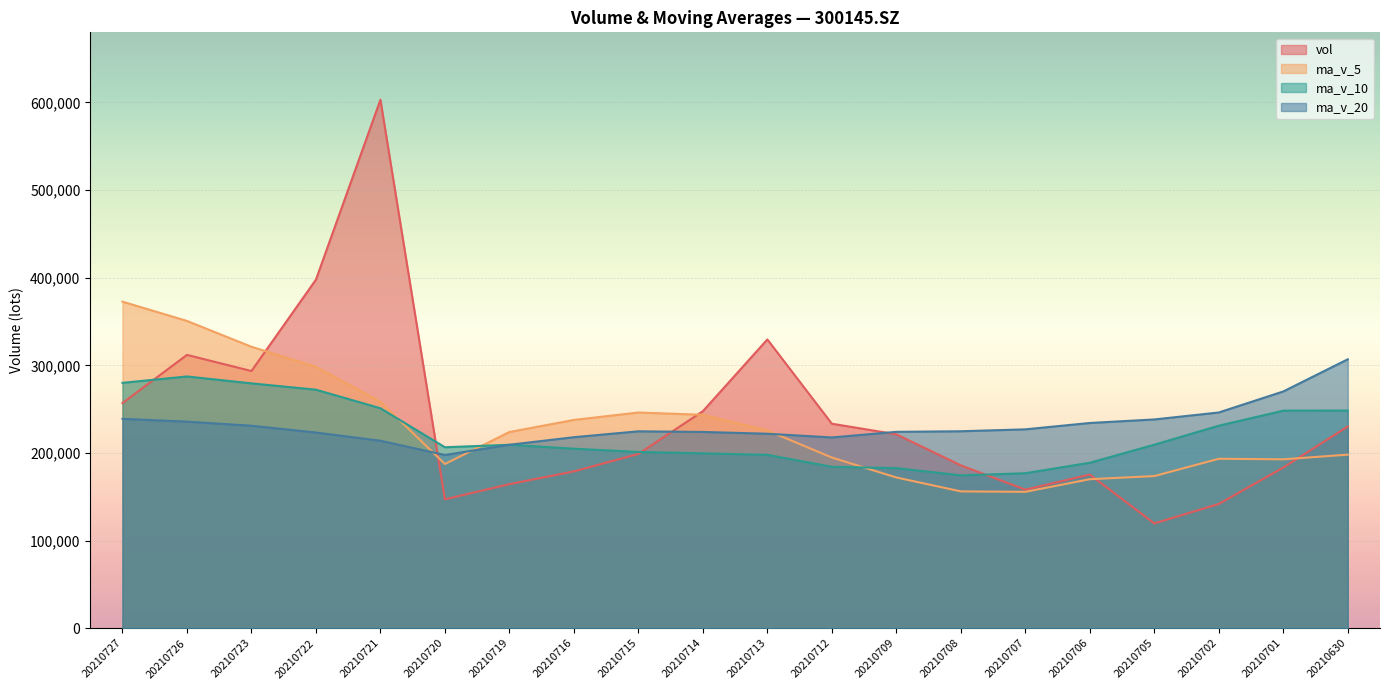

True or false: vol and ma_v_5 intersect in this chart.

True